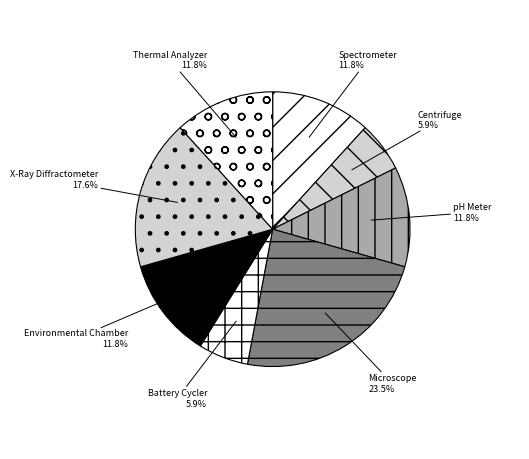

What is the largest slice in the pie chart?

Microscope